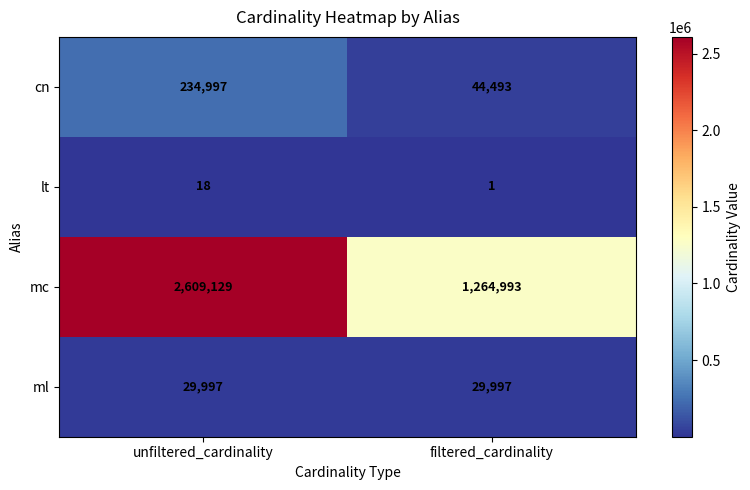

How many series are shown in this chart?

4